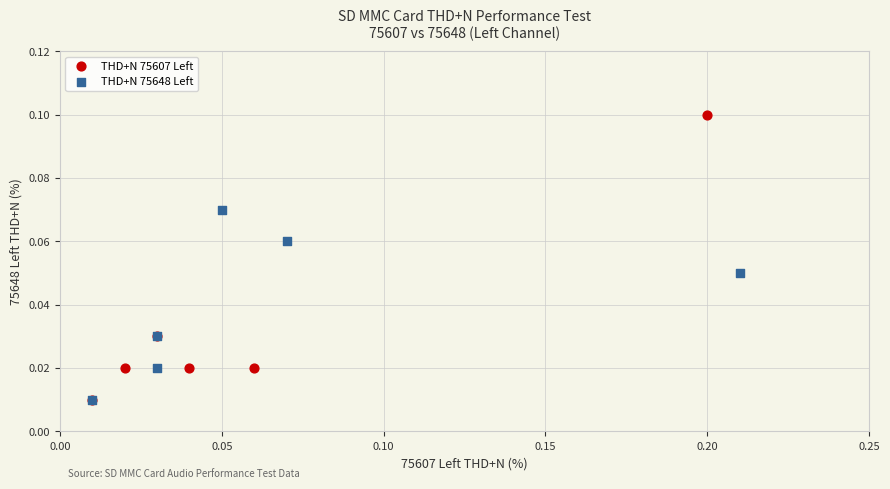

Which series has the largest Y range (max minus min)?

THD+N 75607 Left